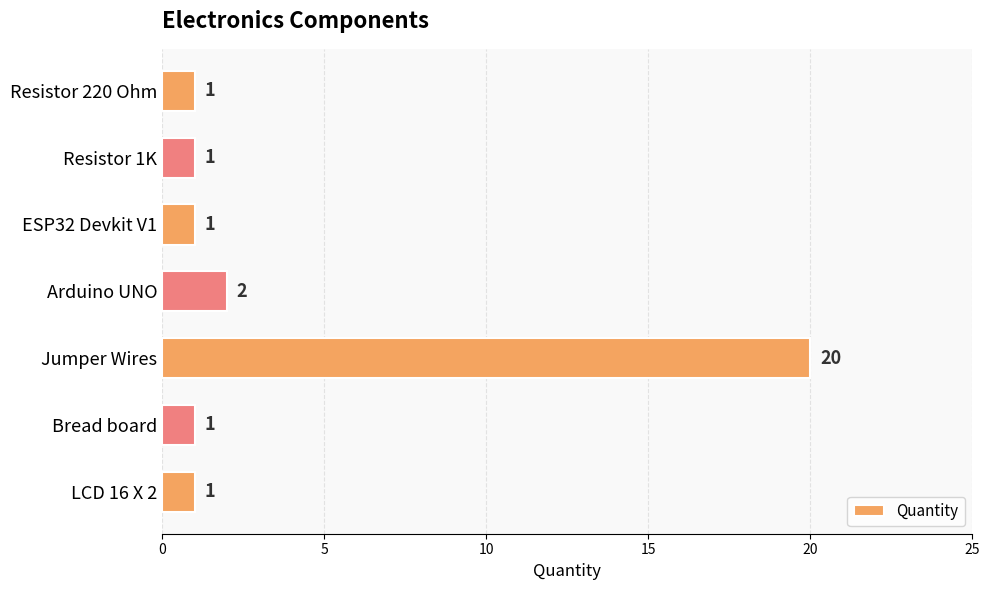

At which label is the value closest to 10?

Arduino UNO